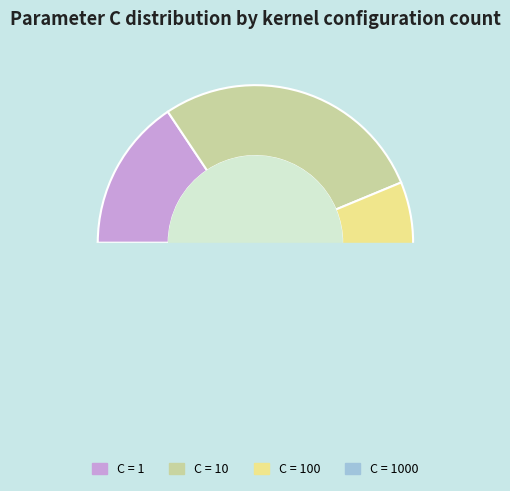

Is 100 the majority of the pie?

No